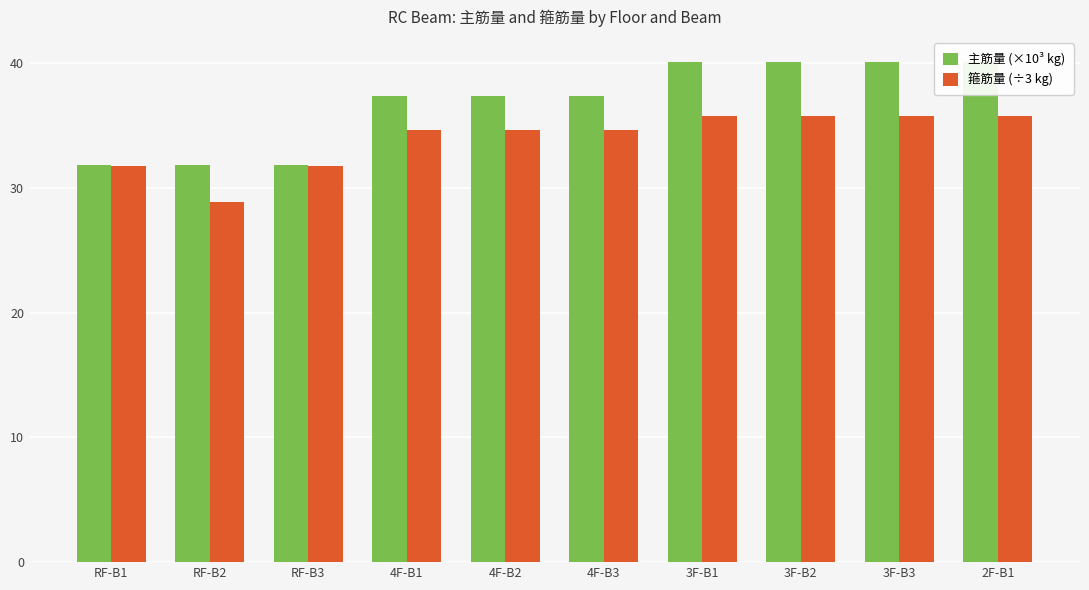

Which series has the largest total across all categories?

主筋量 (×10³ kg)